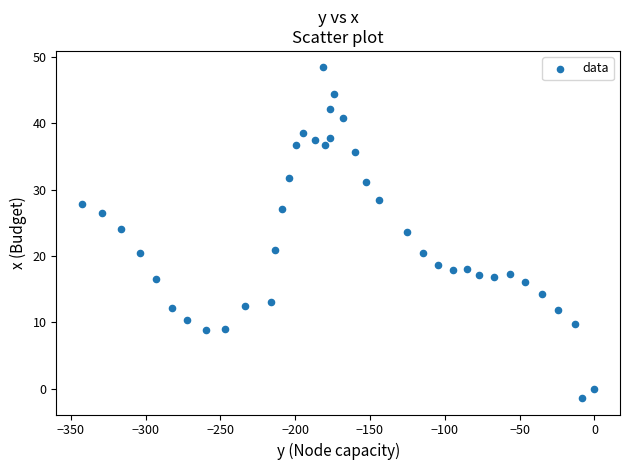

What is the range of Y values (max minus min)?

49.8